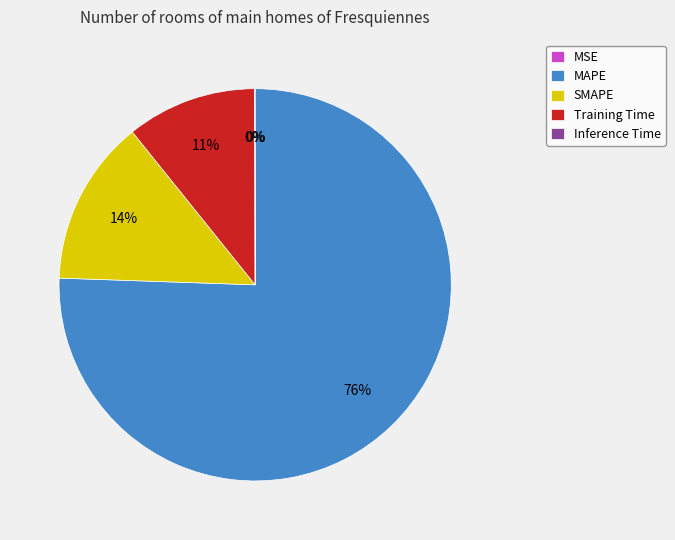

Which category has the biggest portion of the pie?

MAPE